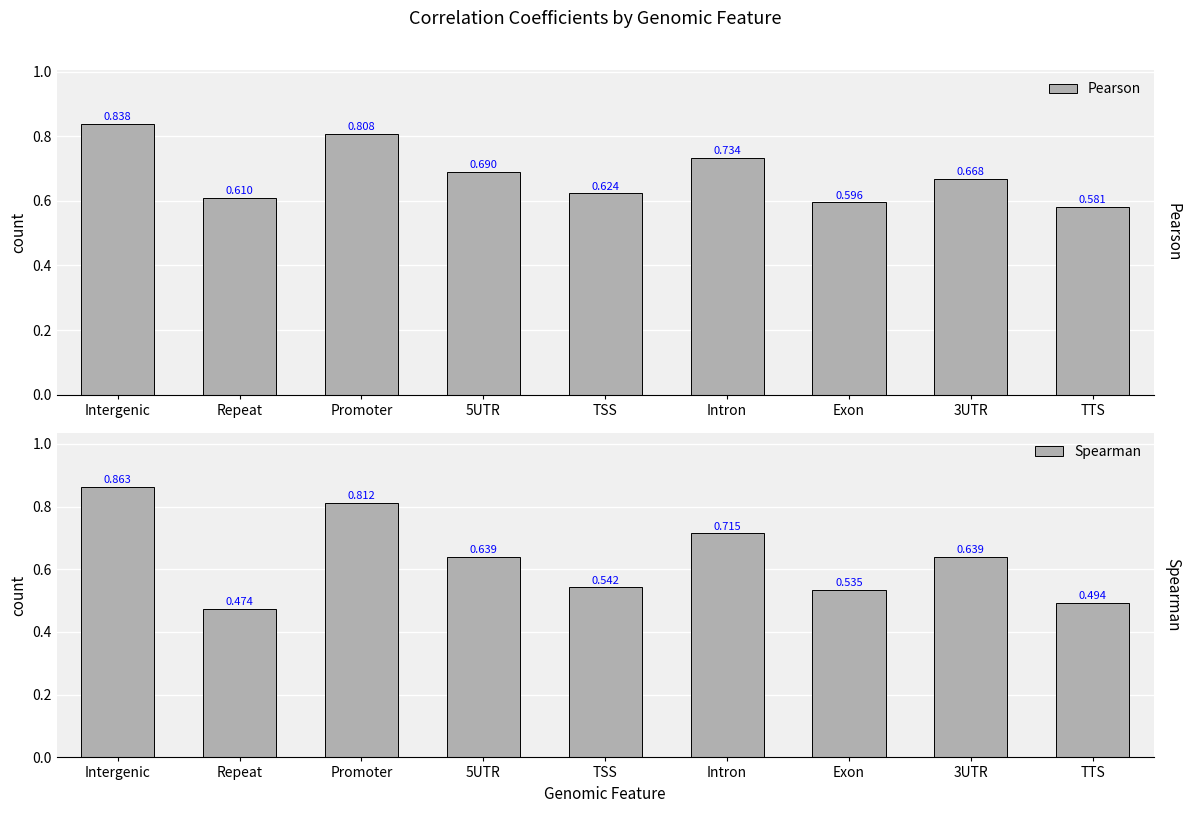

What is the difference between the second highest and minimum values in the Pearson series?

0.2